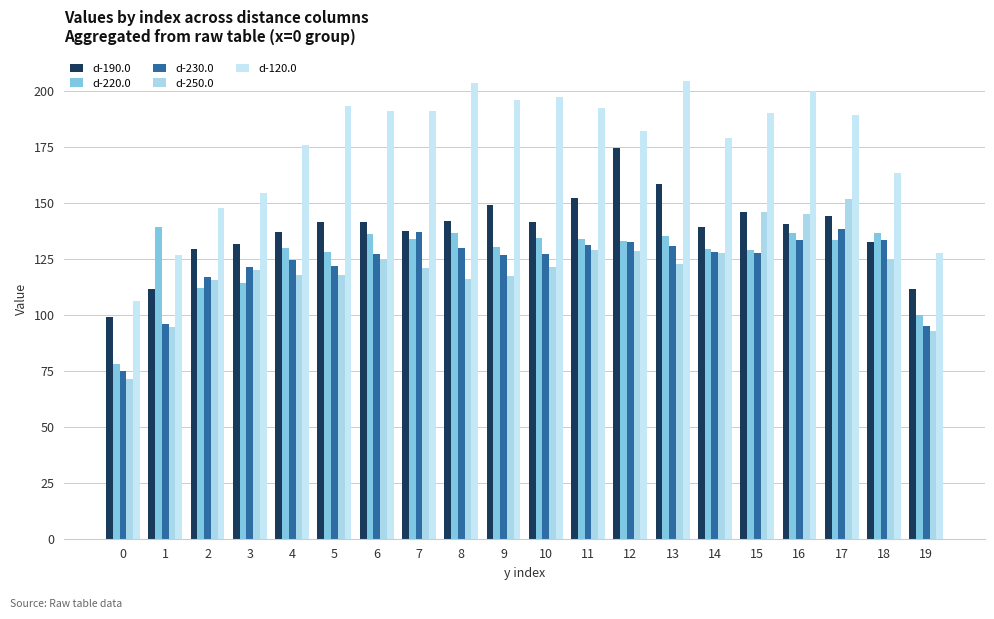

Reading left to right, transcribe all the data shown in this chart.

d-190.0: 0=99.1	1=111.5	2=129.3	3=131.8	4=137.2	5=141.6	6=141.5	7=137.7	8=142.2	9=149.3	10=141.7	11=152.3	12=174.7	13=158.6	14=139.2	15=146.0	16=140.7	17=144.5	18=132.6	19=111.7
d-220.0: 0=78.0	1=139.4	2=112.0	3=114.2	4=129.8	5=128.3	6=136.1	7=133.9	8=136.9	9=130.6	10=134.5	11=134.2	12=133.1	13=135.2	14=129.3	15=128.9	16=136.9	17=133.5	18=136.6	19=99.9
d-230.0: 0=74.9	1=96.0	2=117.0	3=121.7	4=124.5	5=121.7	6=127.5	7=137.1	8=130.0	9=127.0	10=127.3	11=131.2	12=132.7	13=130.7	14=128.3	15=127.7	16=133.5	17=138.4	18=133.6	19=95.0
d-250.0: 0=71.4	1=94.6	2=115.7	3=120.3	4=118.1	5=118.0	6=124.8	7=120.8	8=116.3	9=117.6	10=121.6	11=129.3	12=128.5	13=123.0	14=127.7	15=146.2	16=145.0	17=151.8	18=124.5	19=92.8
d-120.0: 0=106.5	1=126.9	2=148.0	3=154.7	4=176.2	5=193.4	6=191.2	7=191.2	8=203.8	9=196.2	10=197.5	11=192.5	12=182.3	13=204.5	14=179.1	15=190.3	16=200.0	17=189.2	18=163.5	19=127.7